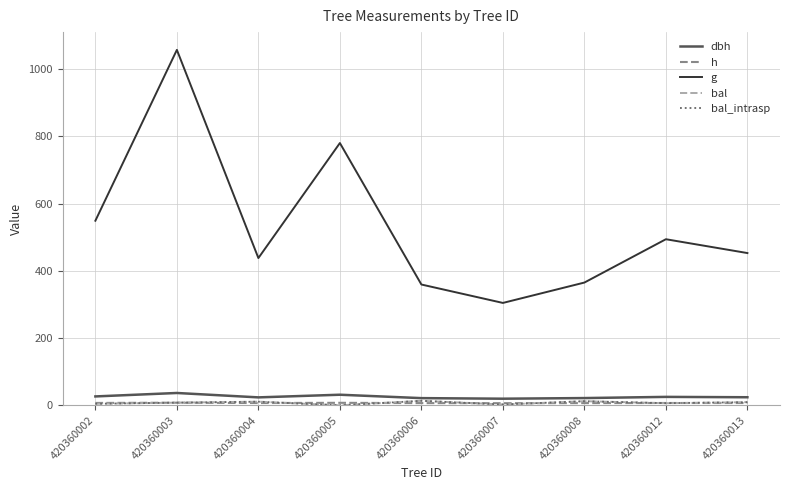

How many interior local peaks does the g series have?

3